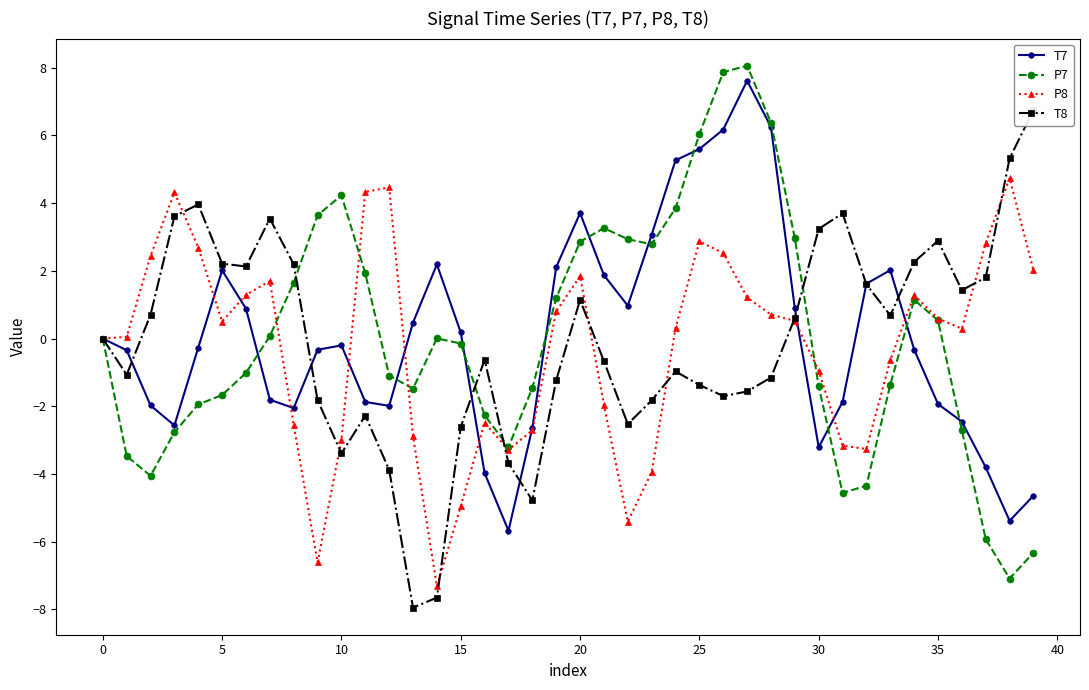

How many lines are shown in the chart?

4